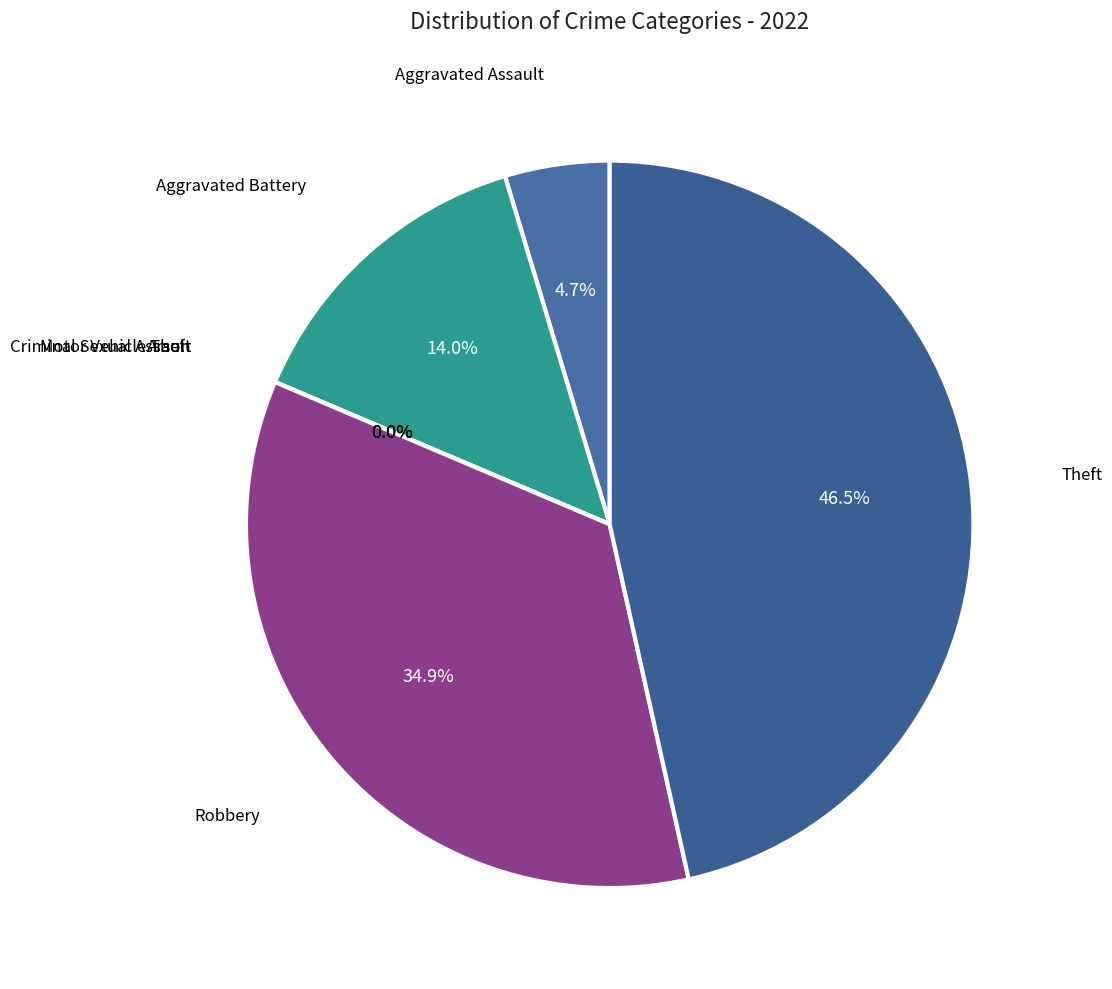

To the nearest percent, what is the difference between the largest and smallest slice percentages?

47%